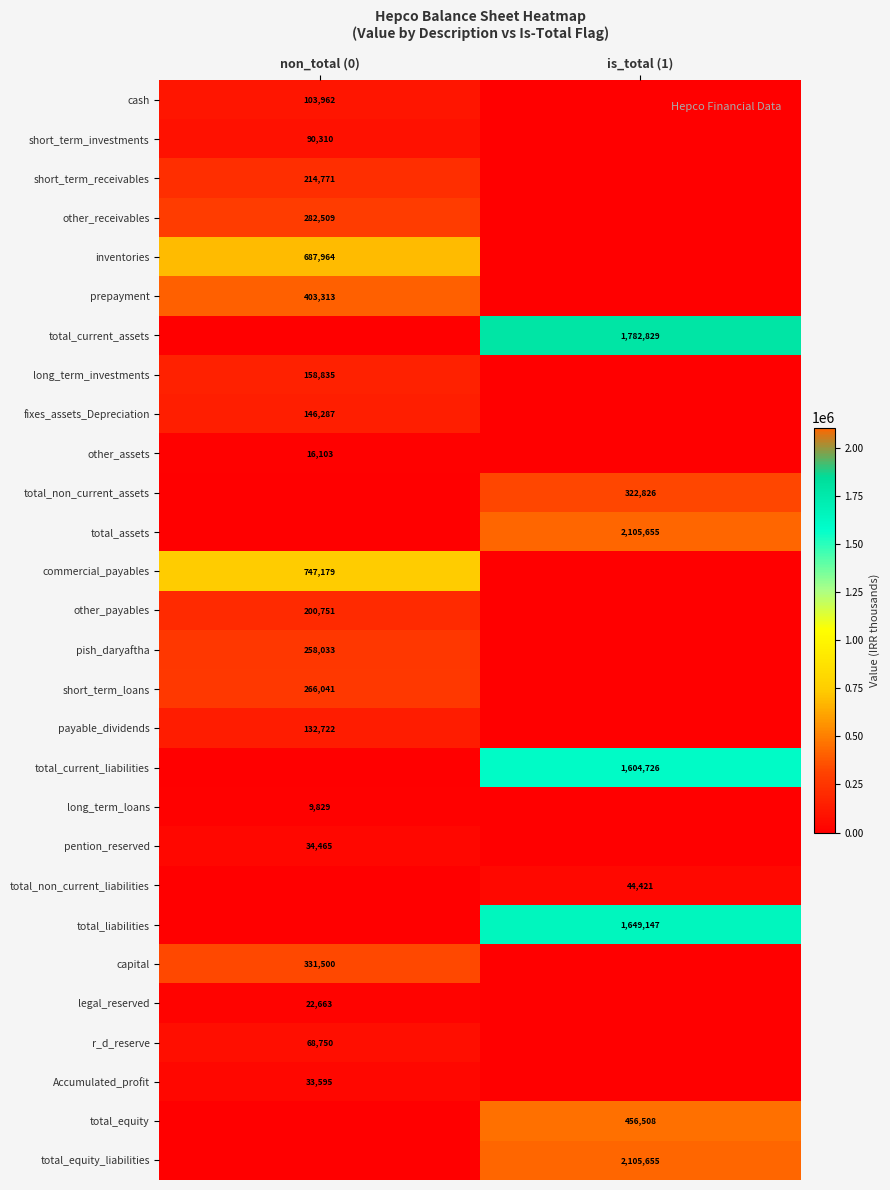

The commercial_payables series shows 1309730 at non_total (0). True or false?

False